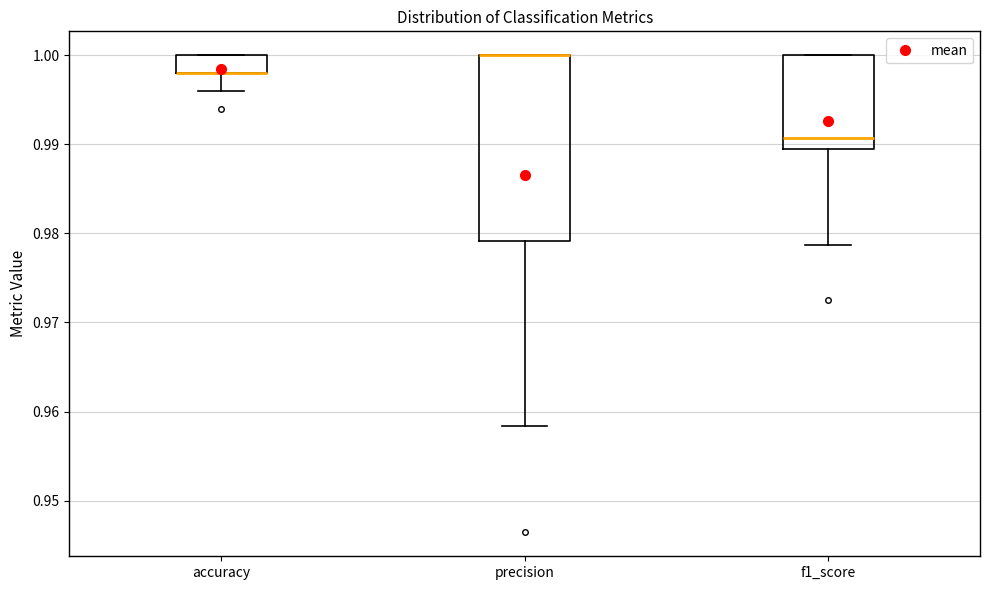

Reading left to right, transcribe this box plot: for each box, give where its median line is, the range the box spans, and where its two whiskers end, as read against the y-axis. The values are not printed on the chart, so give them approximately, as read against the axis.

accuracy: median 0.998 (drawn on the box's lower edge), box 0.998 to 1.000, whiskers 0.996 to 1.000
precision: median 1.000 (drawn on the box's upper edge), box 0.979 to 1.000, whiskers 0.958 to 1.000
f1_score: median 0.991, box 0.989 to 1.000, whiskers 0.979 to 1.000